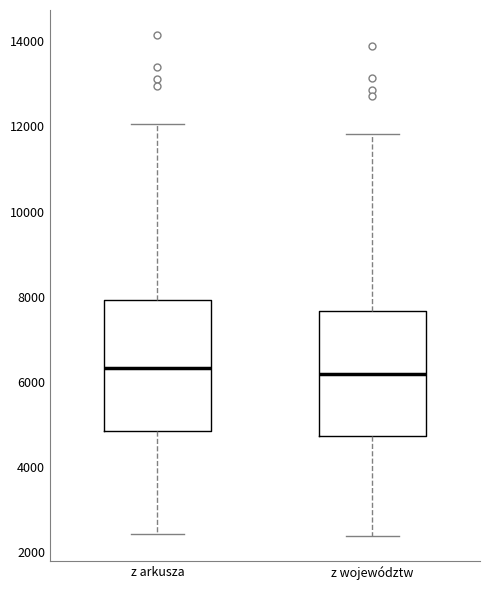

Reading left to right, read every box against the y-axis: the position of its median line, the range the box covers, and the ends of its whiskers. The values are not printed on the chart, so give them approximately, as read against the axis.

z arkusza: median 6400, box 4800 to 8000, whiskers 2400 to 12000
z województw: median 6200, box 4800 to 7600, whiskers 2400 to 11800